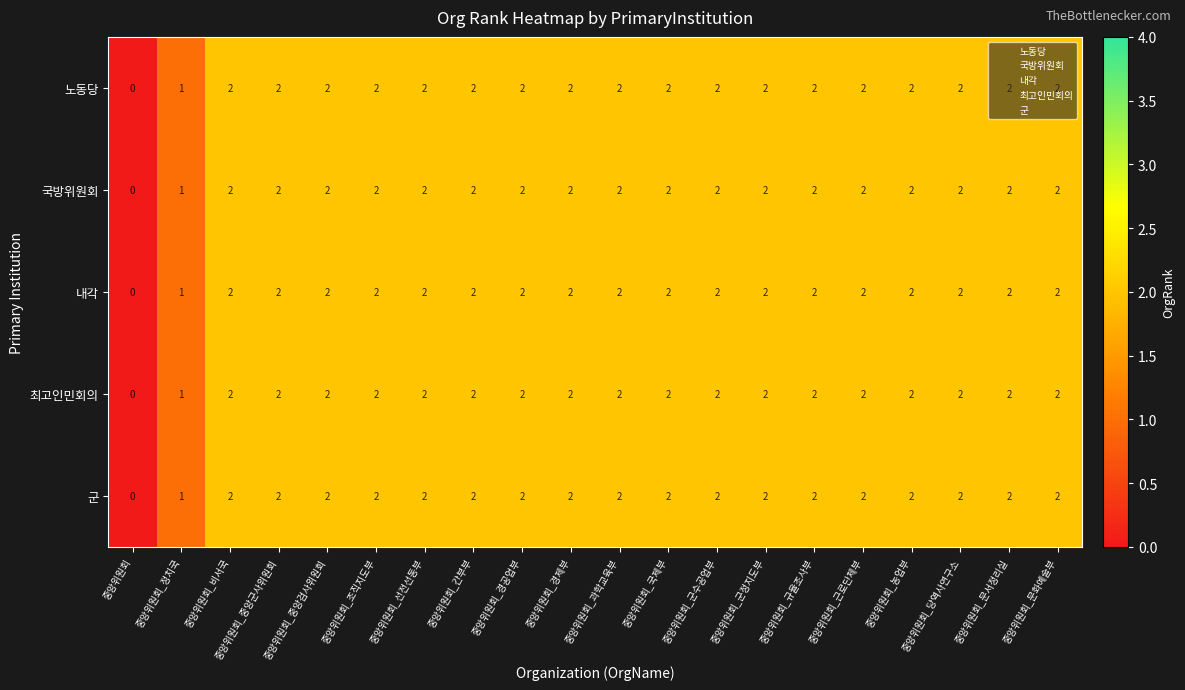

Is it true that 군 equals 2 at 중앙위원회_간부부?

True